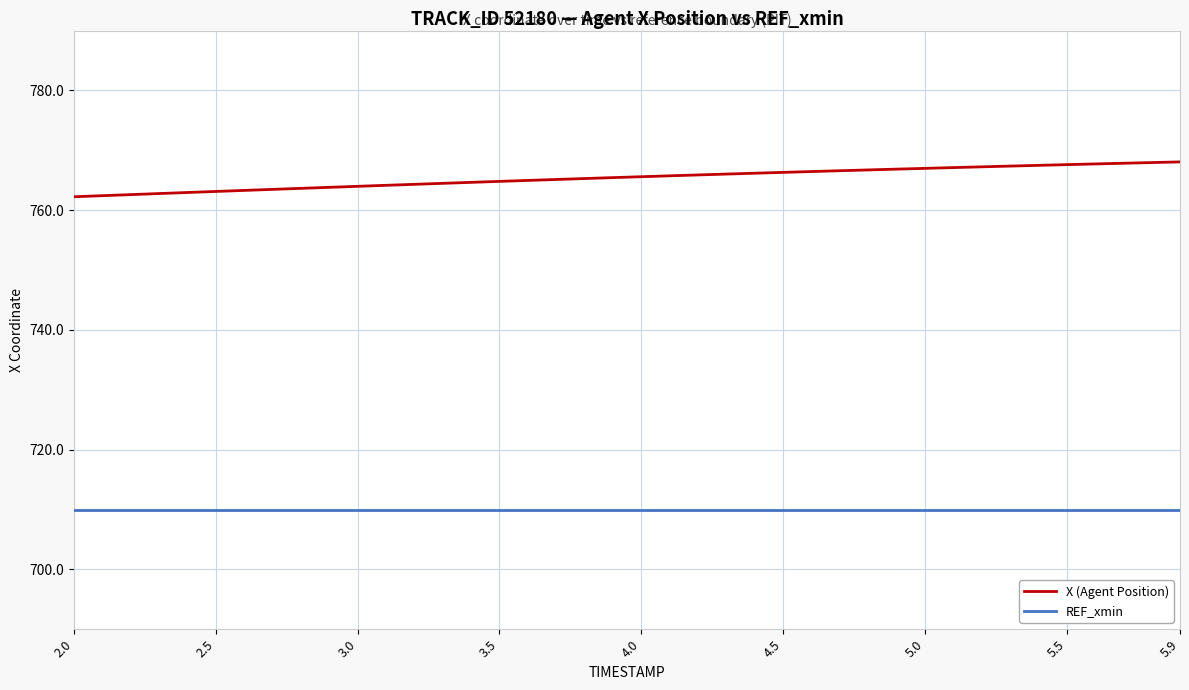

Rank the series by their maximum value, from lowest to highest.

REF_xmin, X (Agent Position)